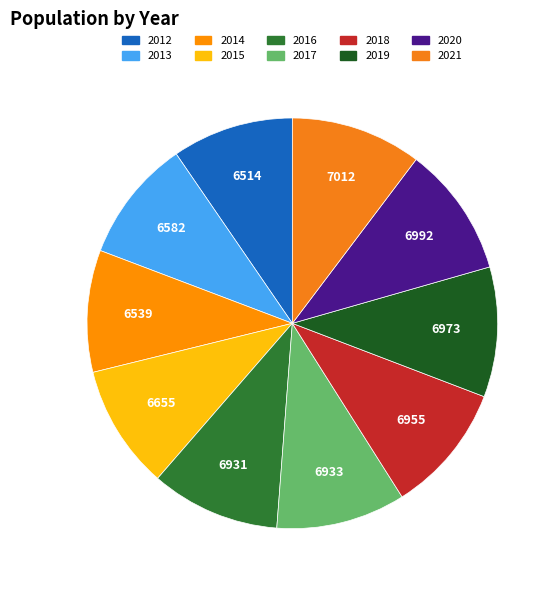

To the nearest percent, what is the combined percentage of 2021 and 2013?

20%